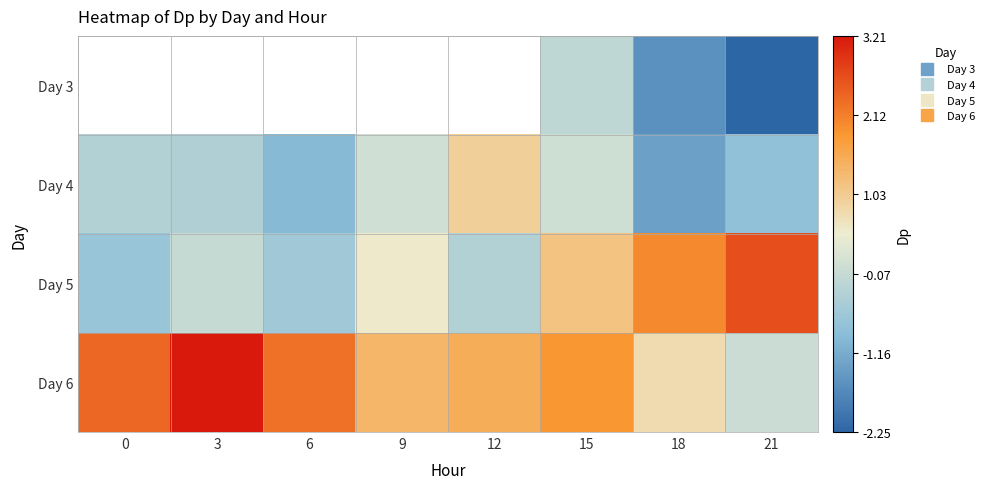

The Day 4 series shows 0.0 at 9. True or false?

False